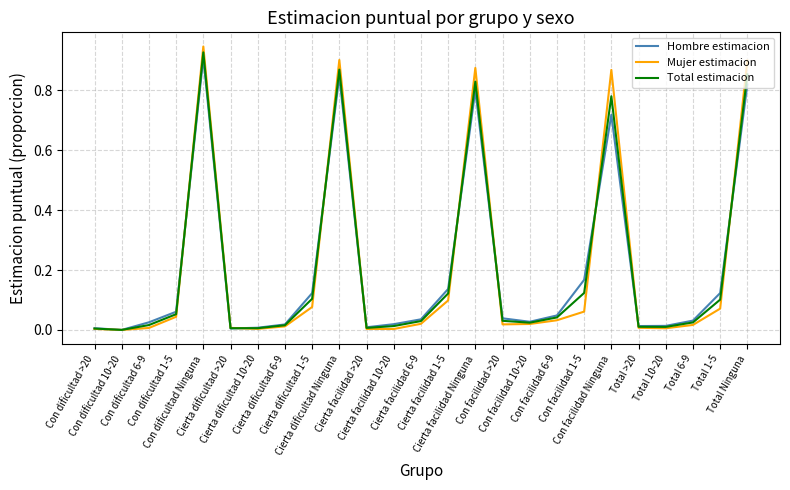

Which series has the widest spread of values?

Mujer estimacion